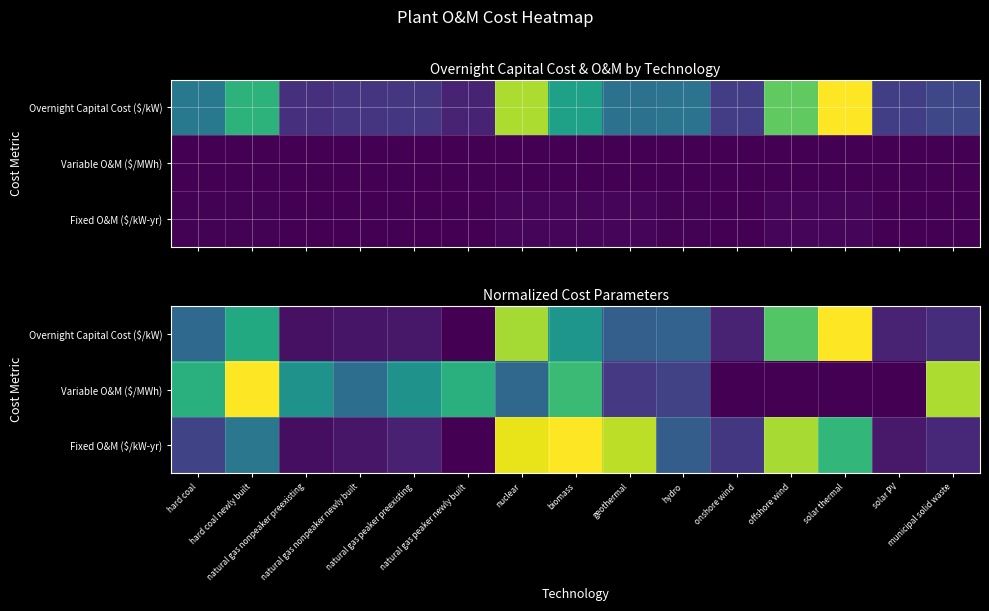

What is the total value across all series at solar PV?

0.2